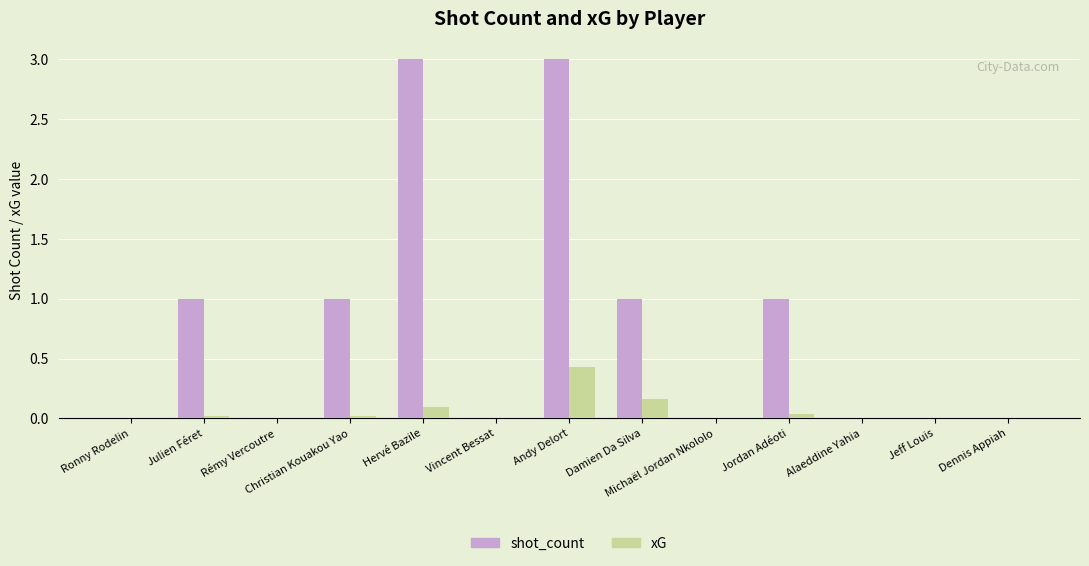

Is the value of shot_count at Michaël Jordan Nkololo greater than the value of xG at Hervé Bazile?

No